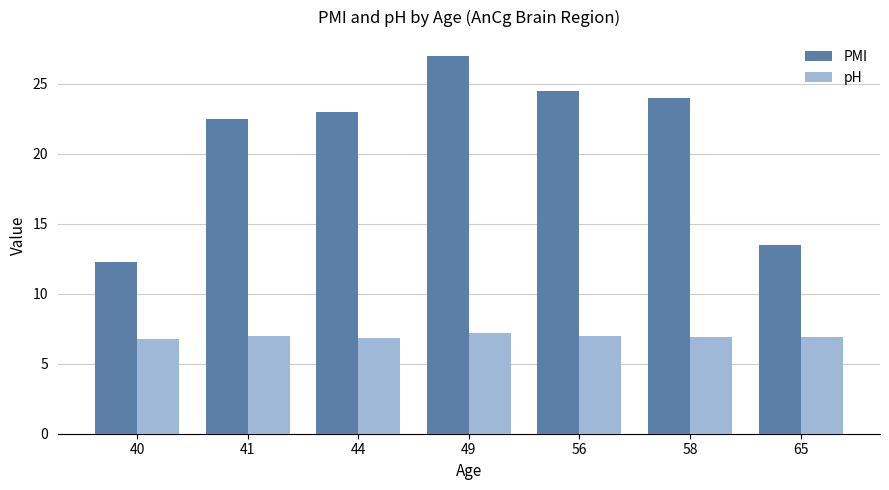

Which series has the largest range (max minus min)?

PMI